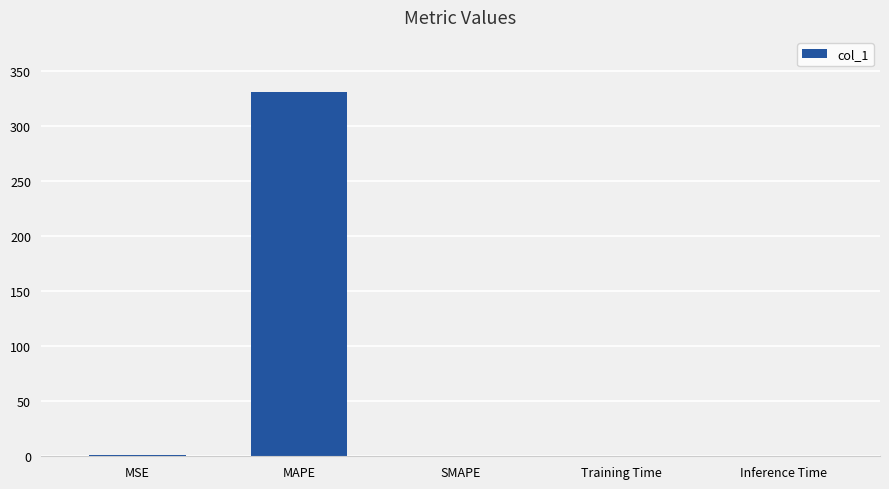

True or false: the data shows 529.7 at MAPE.

False